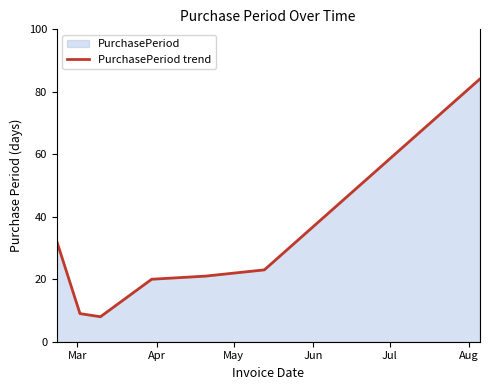

True or false: the data has more than 2 interior local peaks.

False